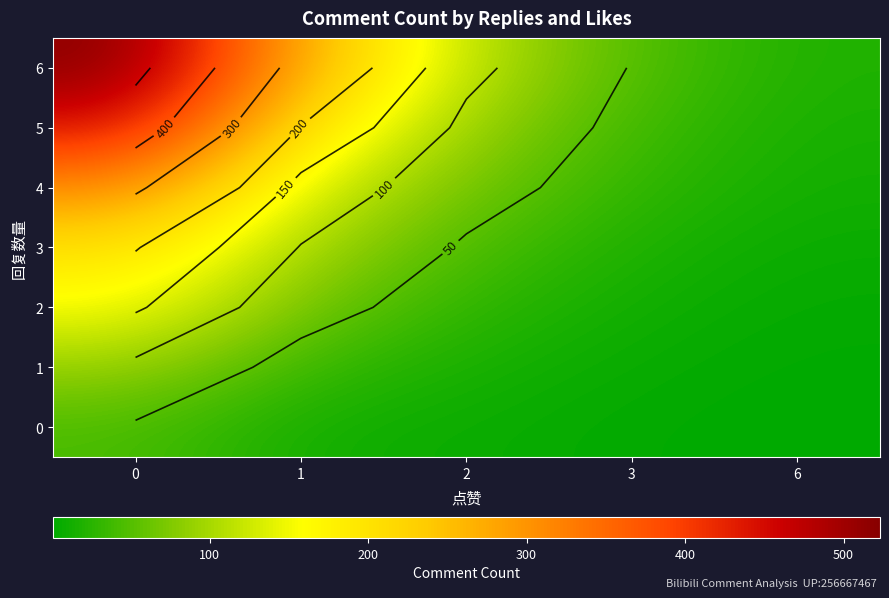

Between 3 and 2, which is larger?

2